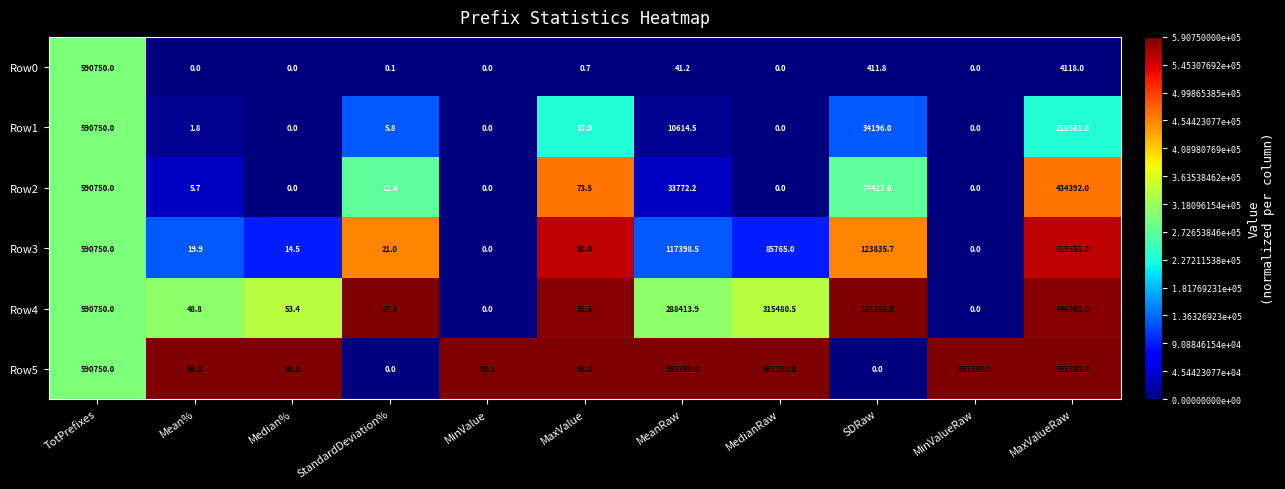

What is the greatest value displayed?

590750.0